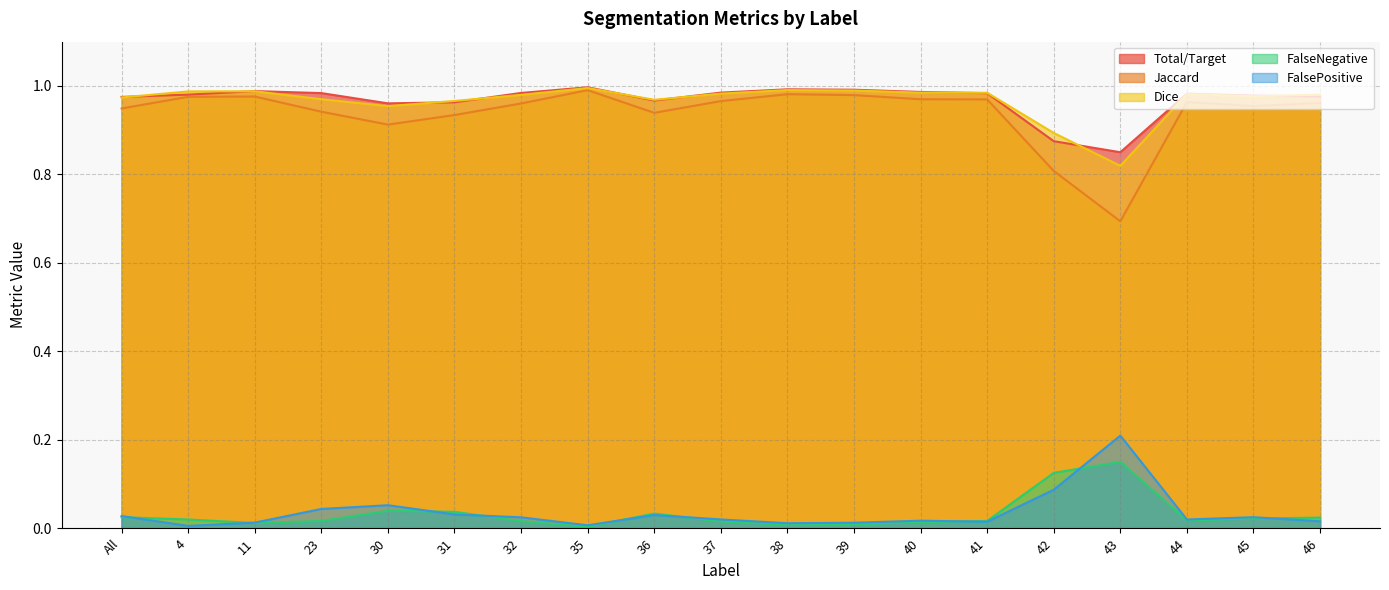

Which has a higher value, 44 or 30?

44